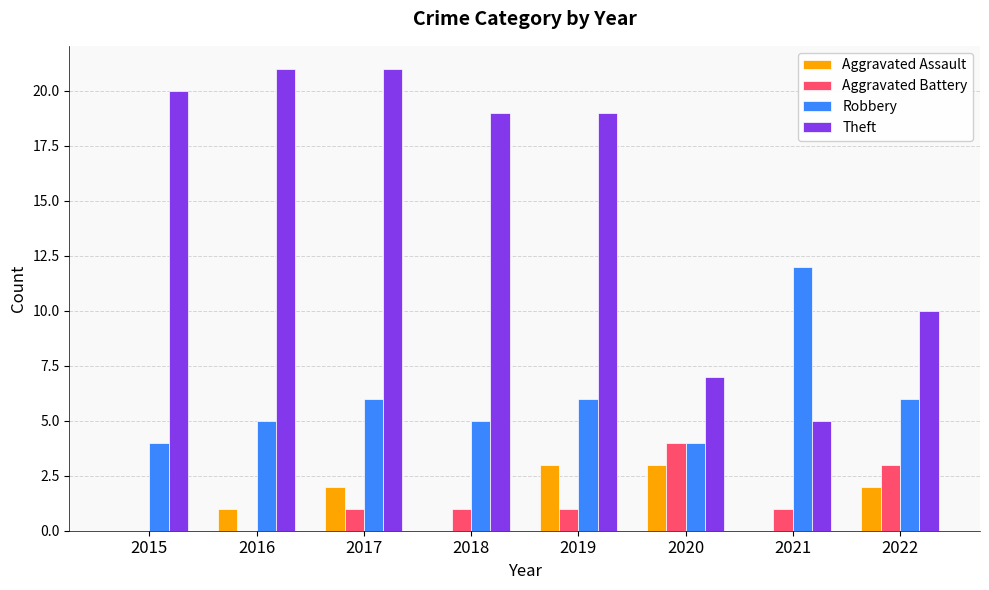

What is the sum of the Aggravated Battery values at 2020 and 2016?

4